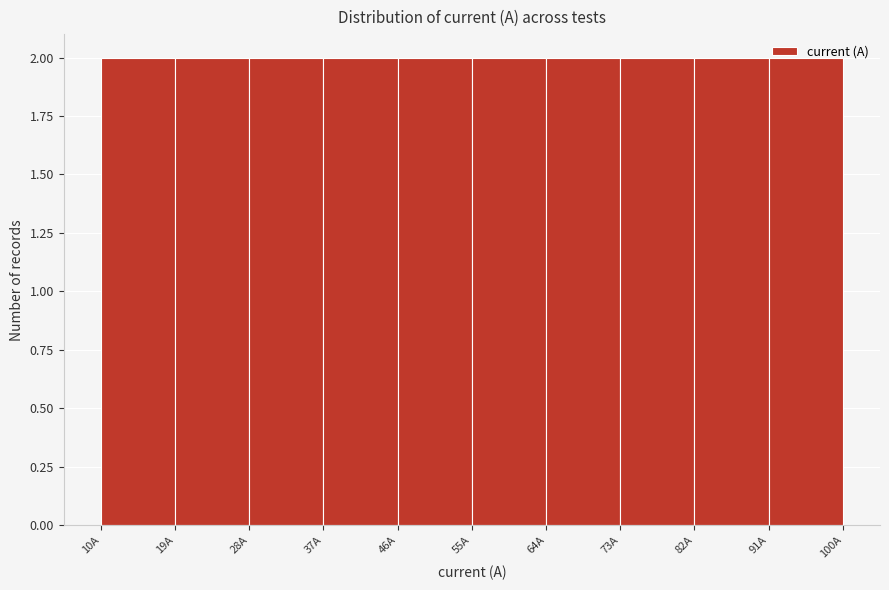

What is the height of the bar covering 64 to 73 on the x-axis? The values are not printed on the chart, so give them approximately, as read against the axis.

2